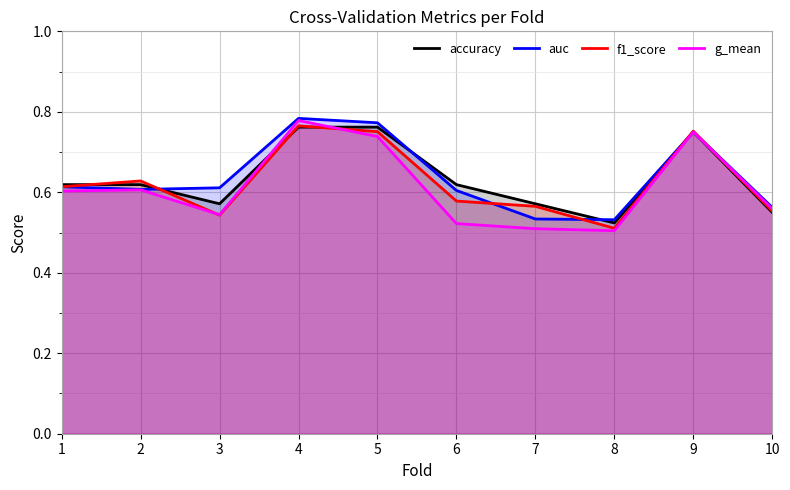

In auc, how many points are lower than both neighbors (excluding endpoints)?

2